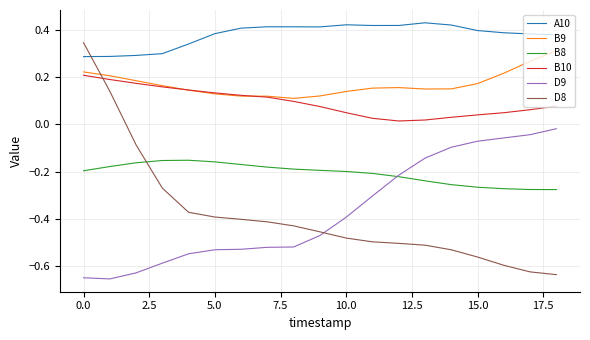

Is this an area chart (filled region under the line)?

No